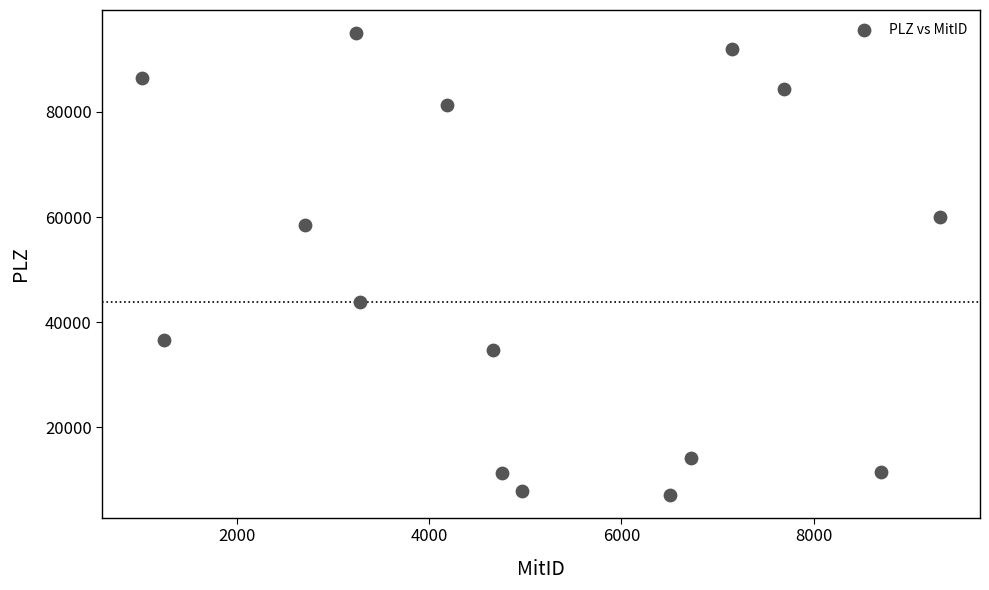

What is the range of Y values (max minus min)?

87750